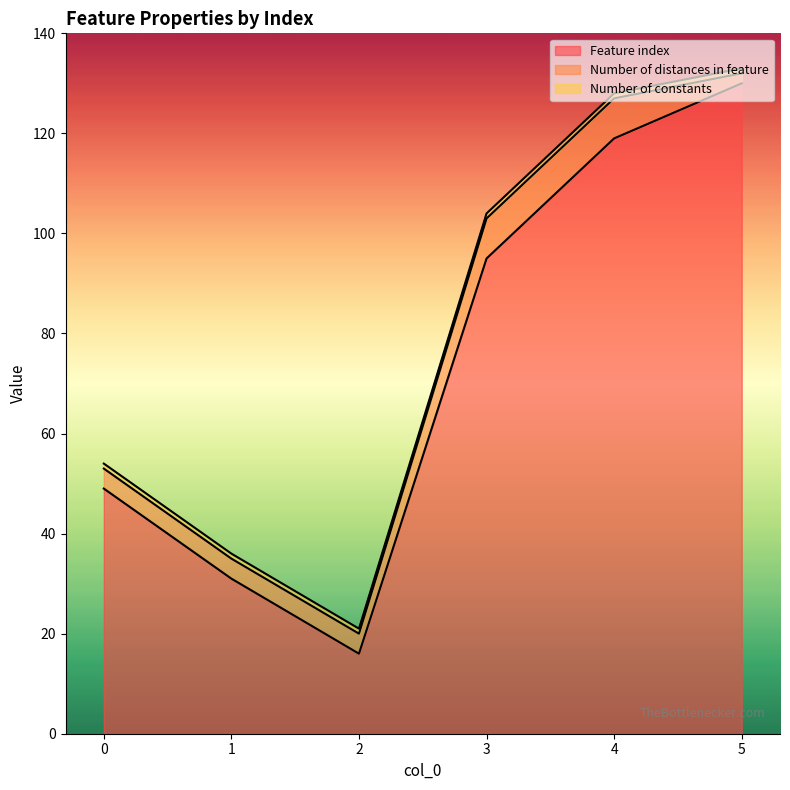

True or false: Number of distances in feature has more than 0 interior local peaks.

False